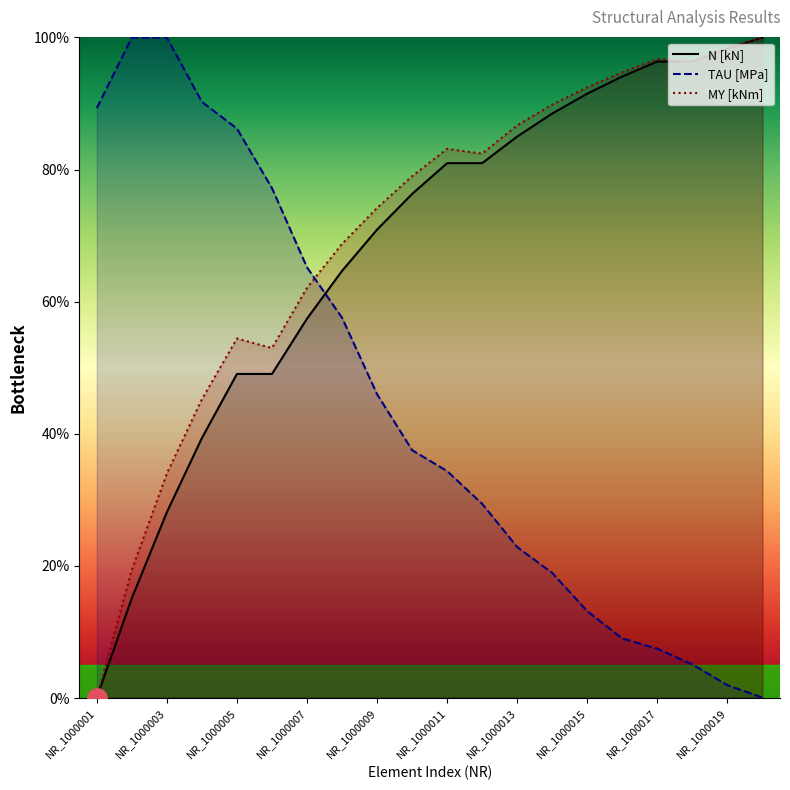

Where do TAU [MPa] and MY [kNm] first cross each other?

NR_1000007 and NR_1000008